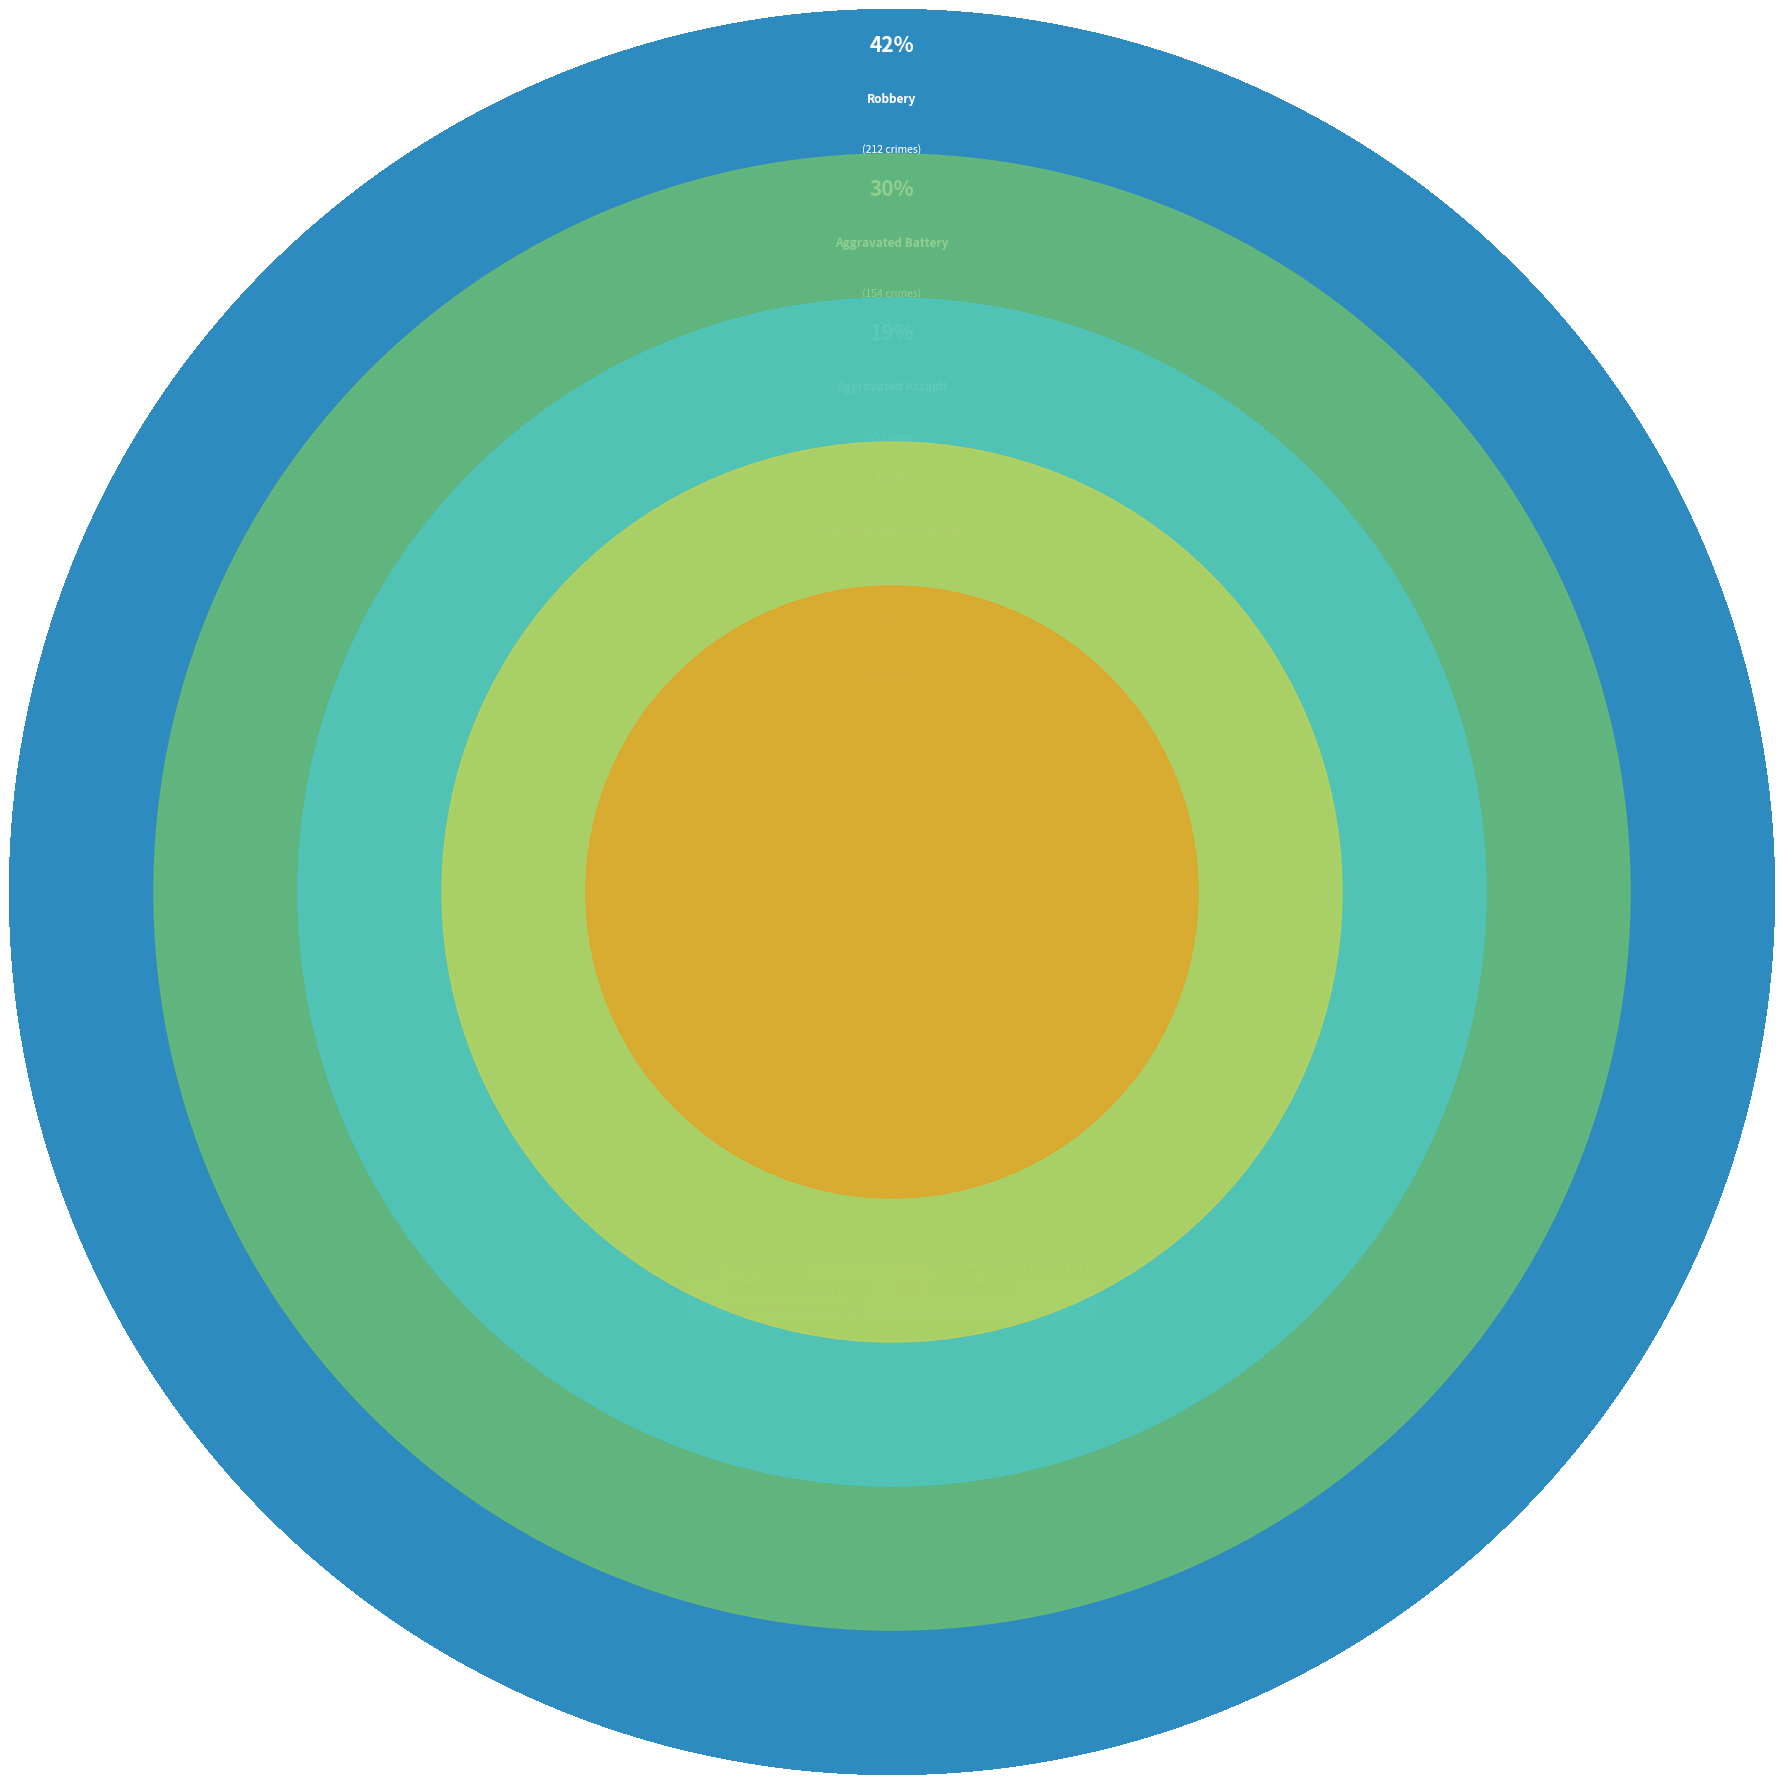

What is the change in value from Aggravated Battery to Homicide?

-141